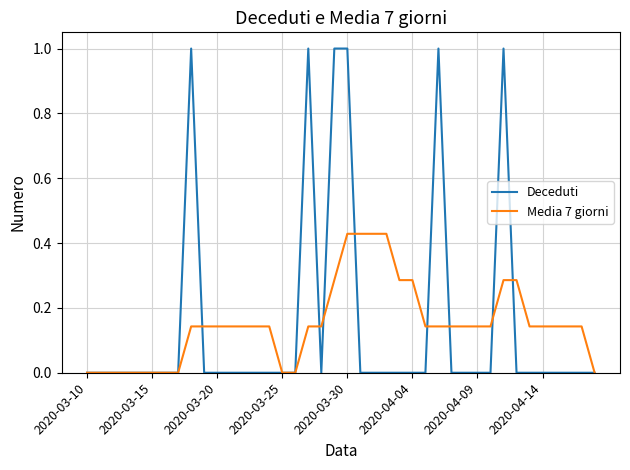

List the series in order of their peak value, highest first.

Deceduti, Media 7 giorni